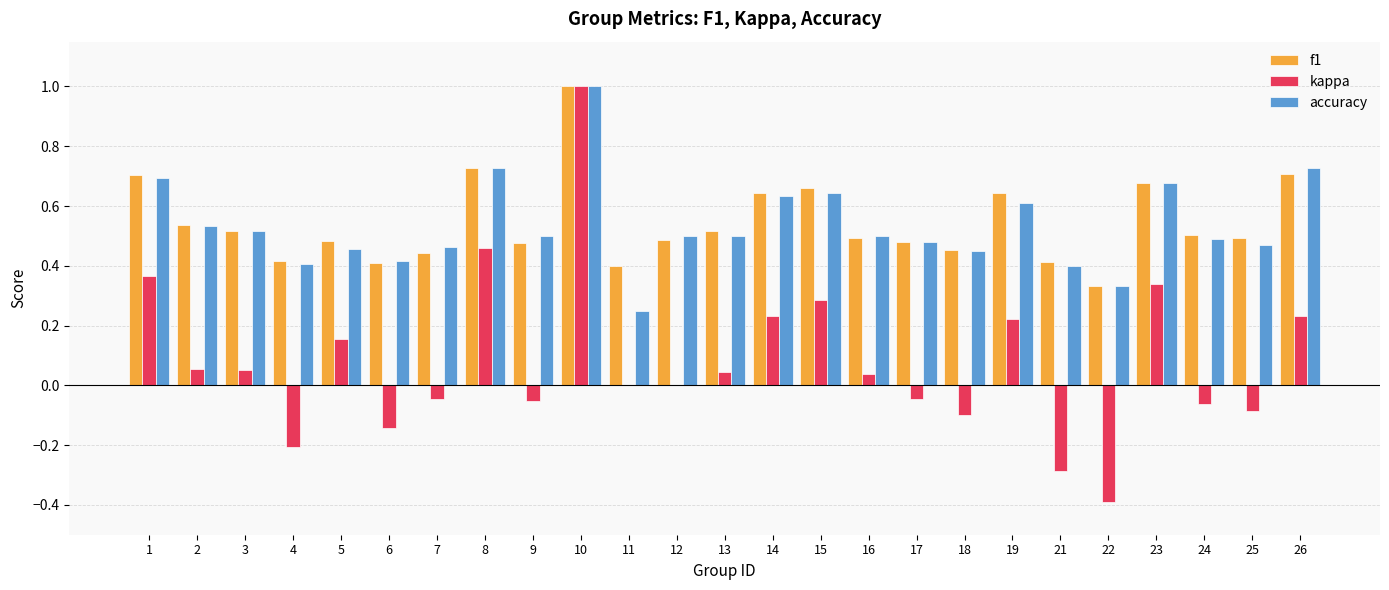

What is the maximum value shown in the chart?

1.0